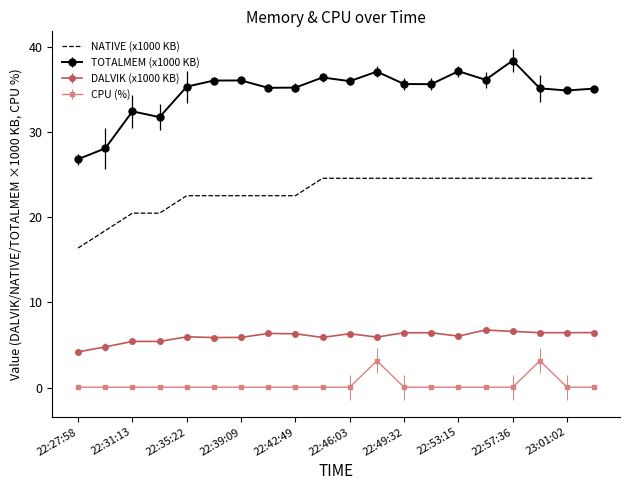

Which series has the largest range (max minus min)?

TOTALMEM (x1000 KB)